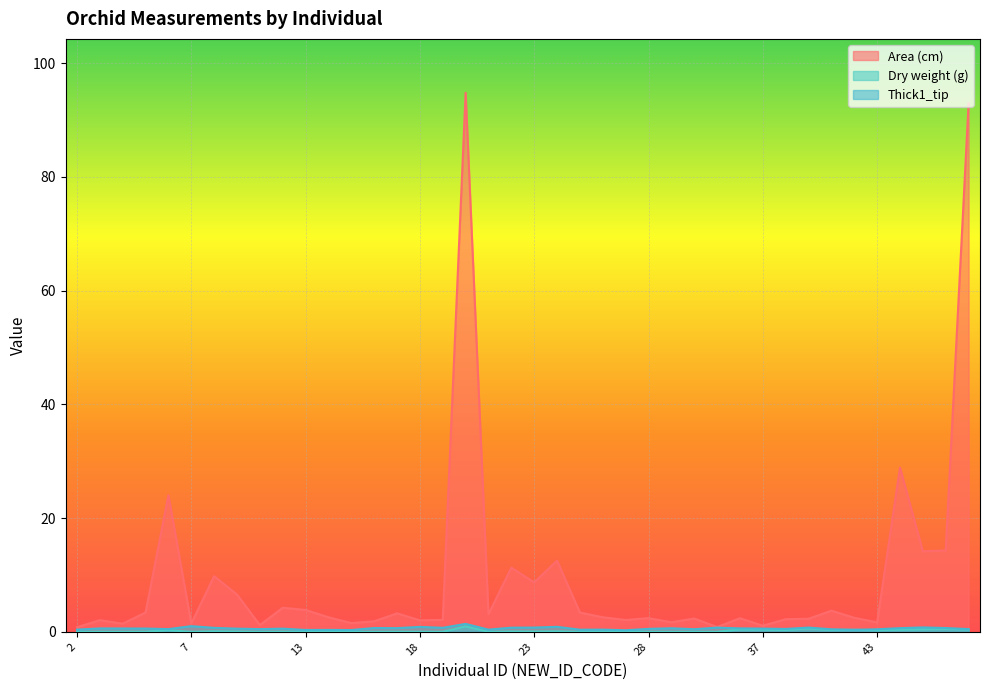

Between 17 and 21, which series saw the biggest shift?

Thick1_tip